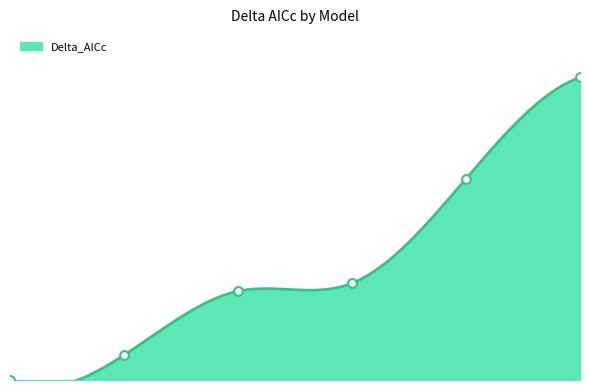

Which has a higher value, pt_1_ard or pt_3_eq?

pt_3_eq